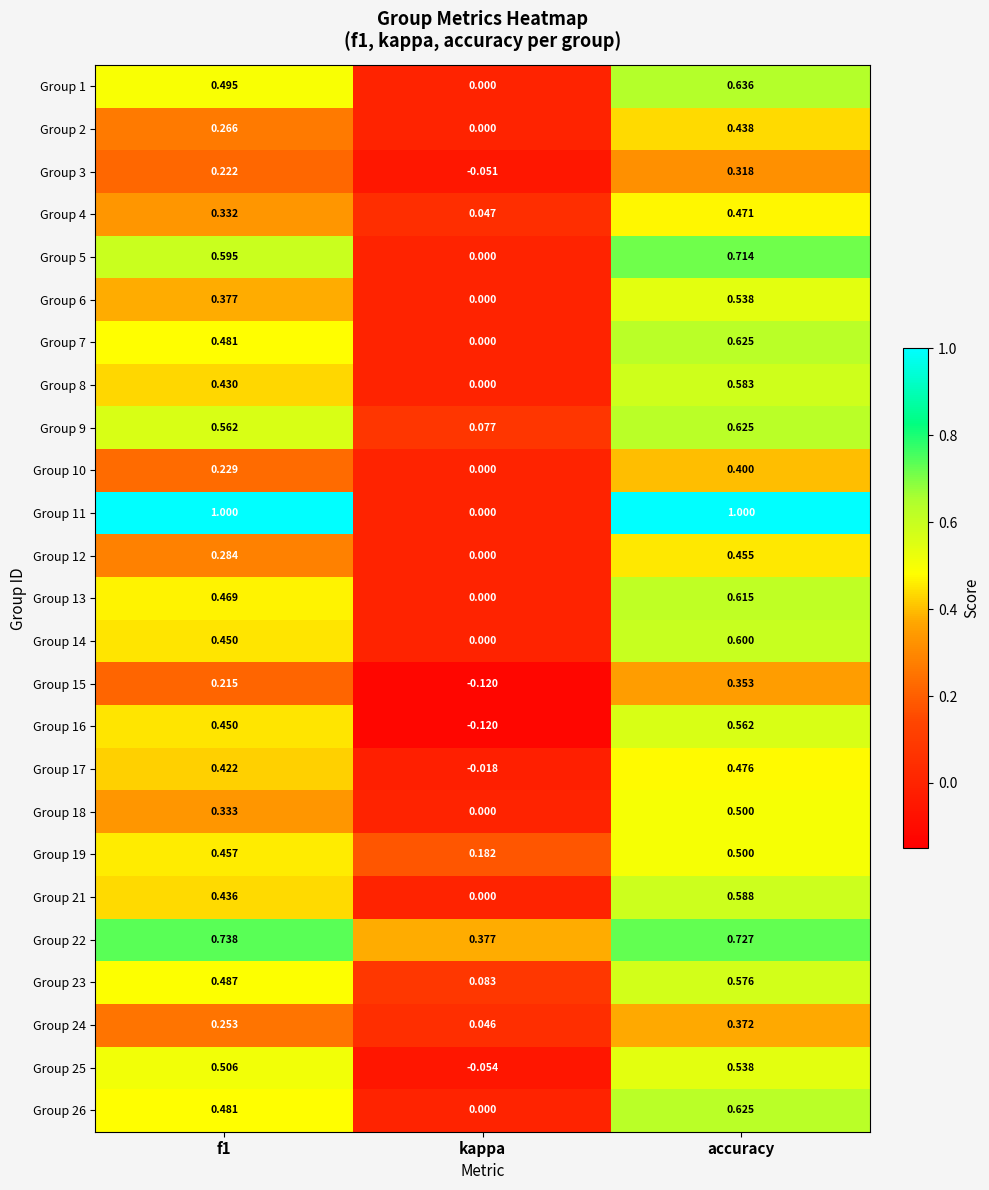

Is the value of Group 17 at accuracy greater than the value of Group 3 at kappa?

Yes